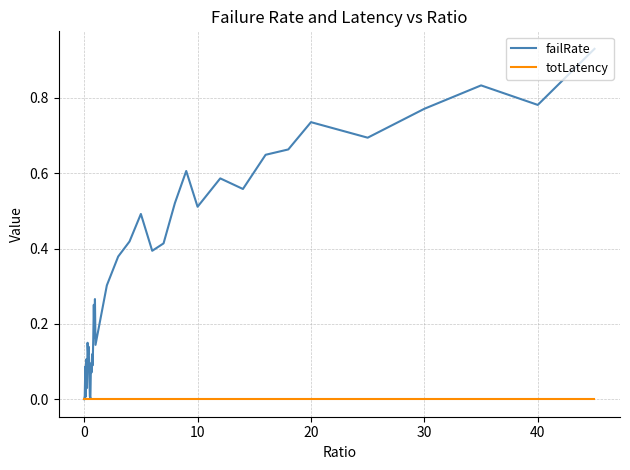

Which series has the widest spread of values?

failRate